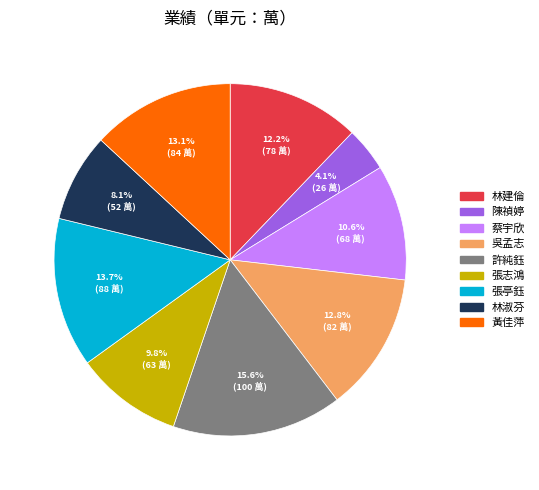

Is it true that 林淑芬 is 8% of the pie?

True